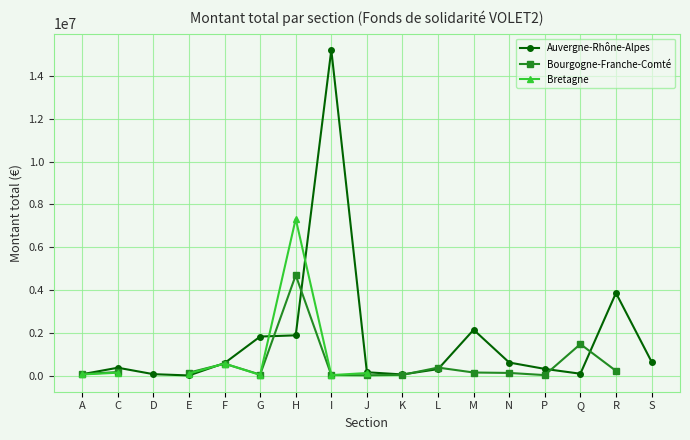

At how many categories does at least one series exceed 4037879?

2